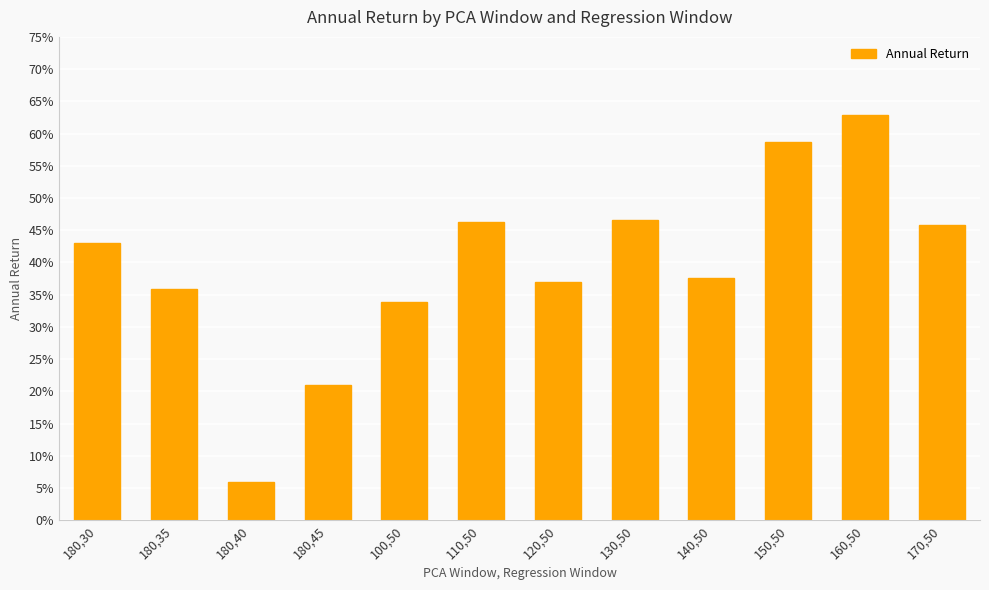

Does the chart contain any negative values?

No